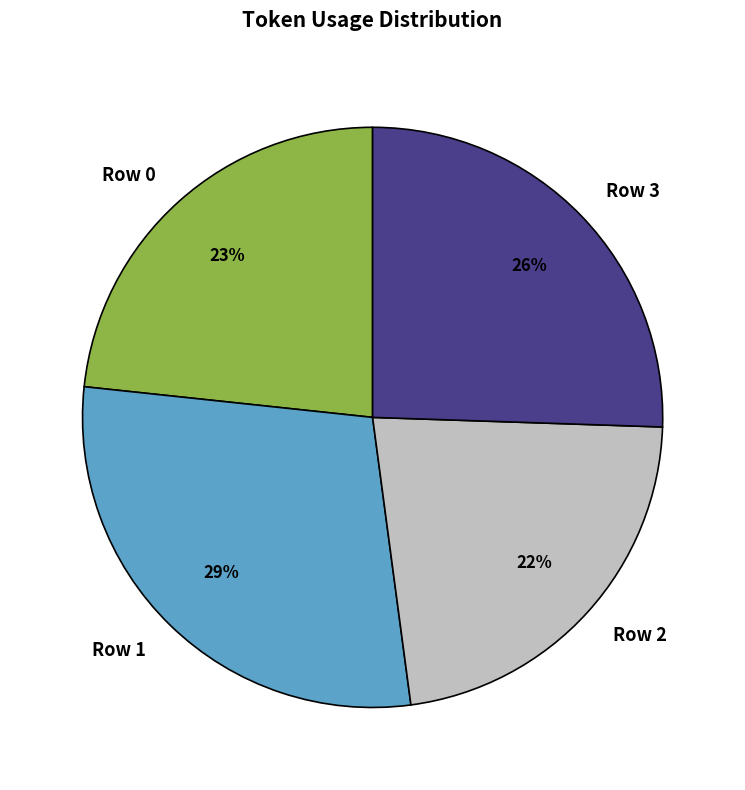

To the nearest percent, what portion does Row 3 represent?

26%